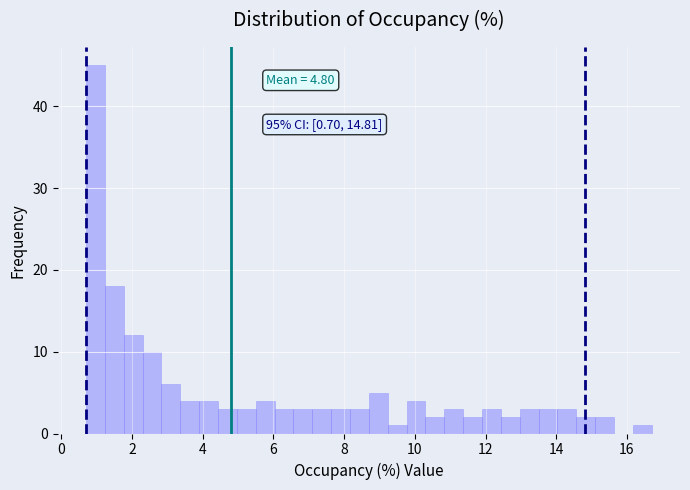

Read against the x-axis, roughly where is the centre of the tallest bar?

1.0